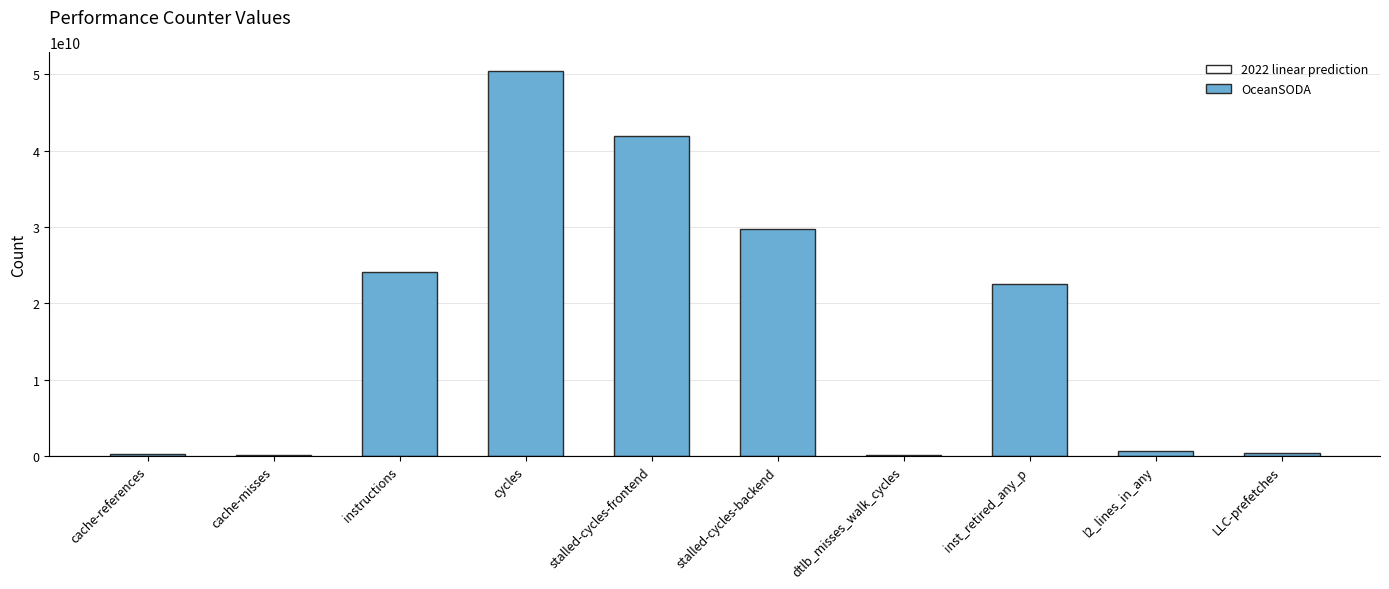

Are the bars horizontal?

No